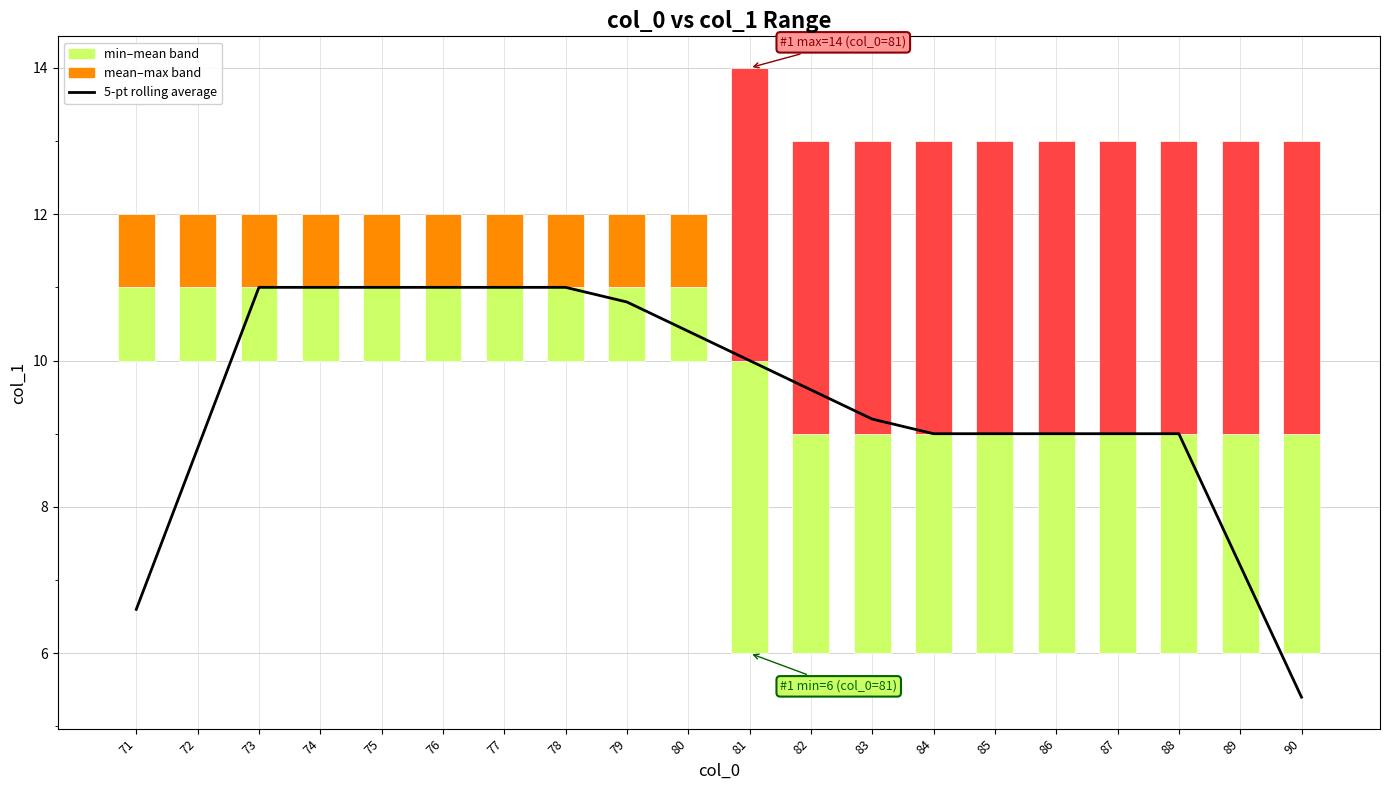

What is the approximate value at 77?

11.0